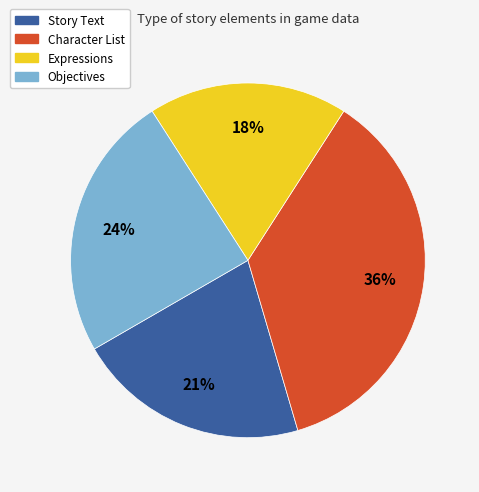

To the nearest percent, what is the average slice percentage?

25%